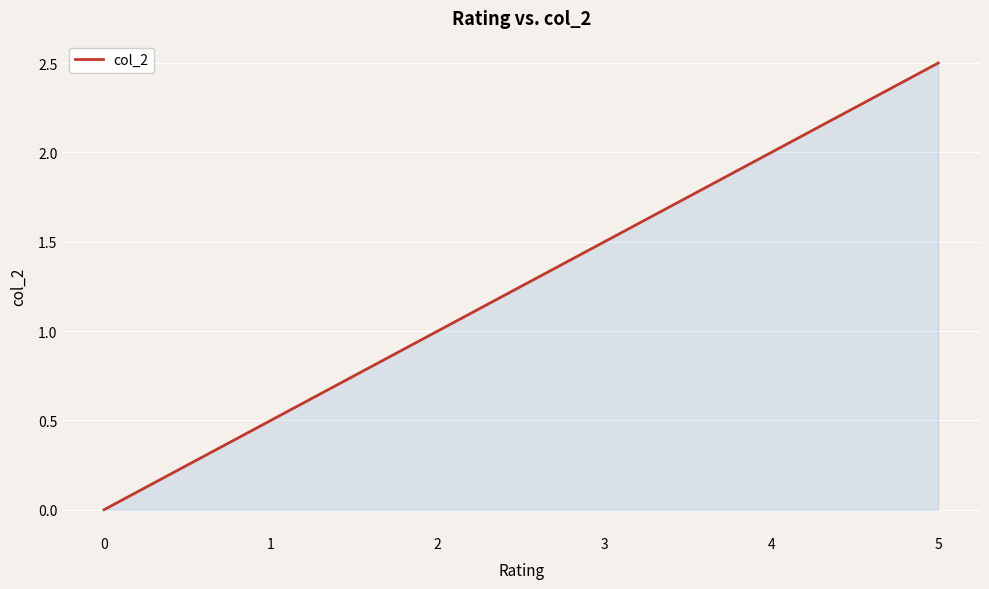

What is the approximate value at 3?

1.5